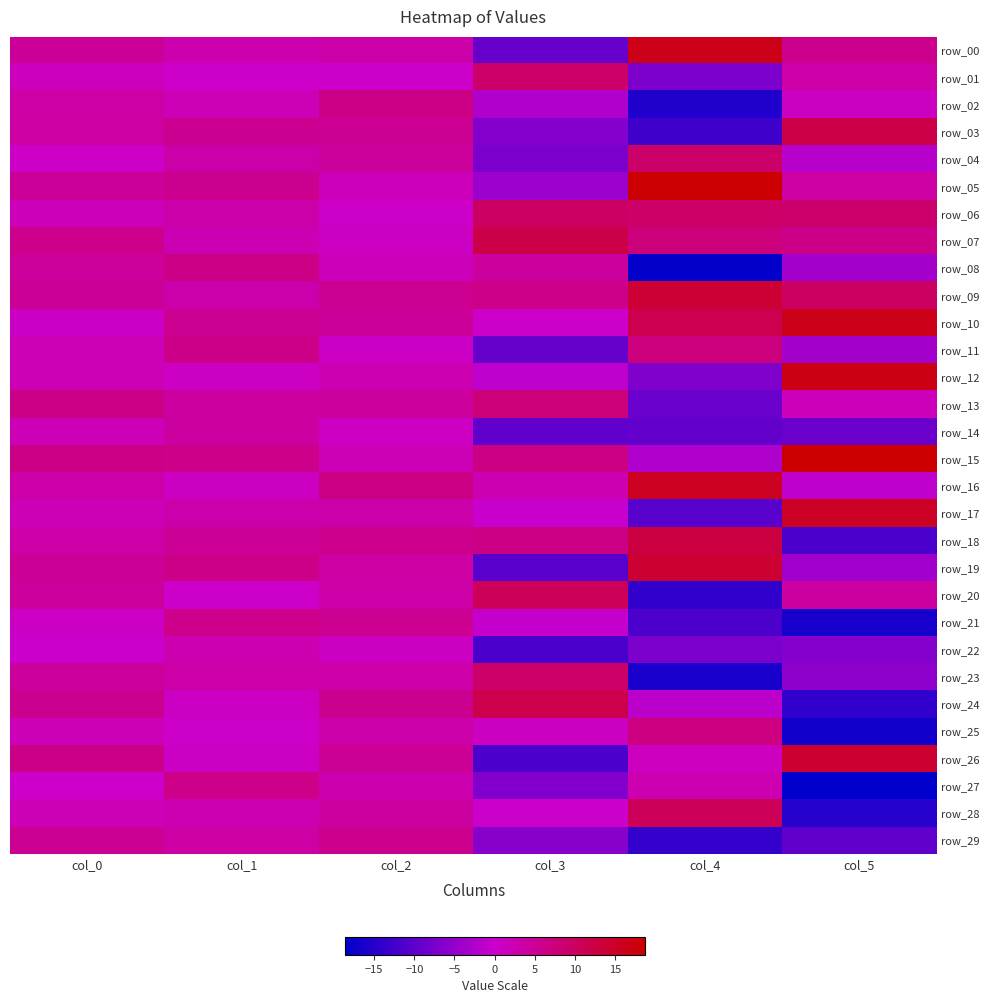

The value of row_22 at col_3 is -11.8. True or false?

True